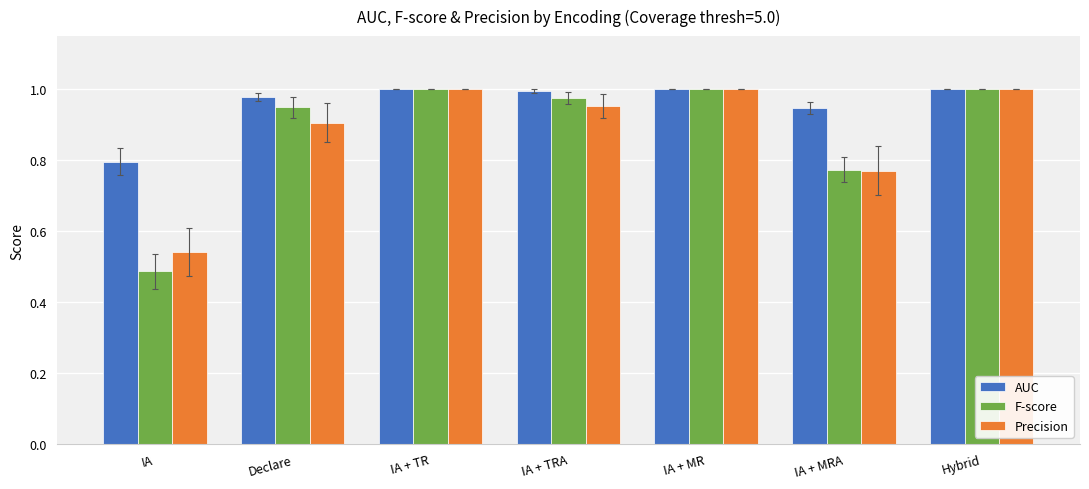

At which label is AUC closest to 0?

IA